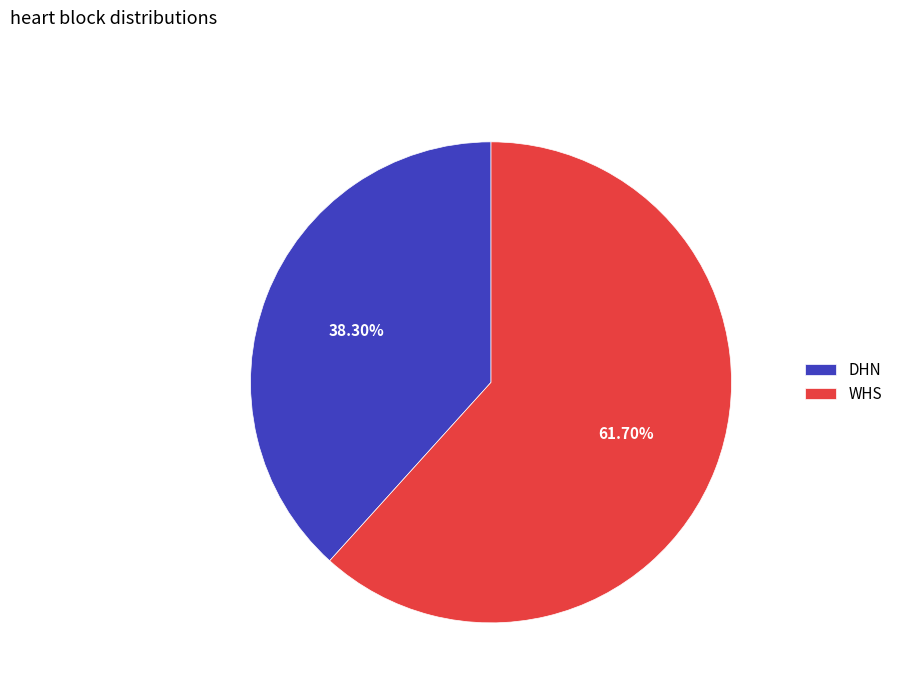

Which has a higher value, DHN or WHS?

WHS